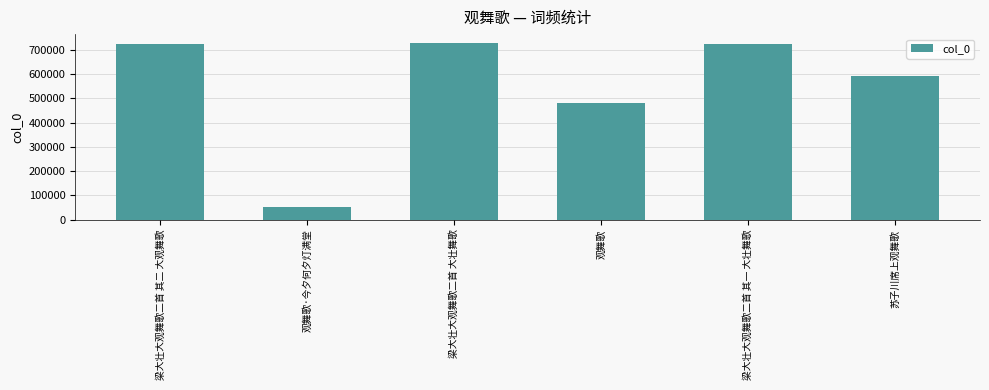

How many bars are there in total?

6